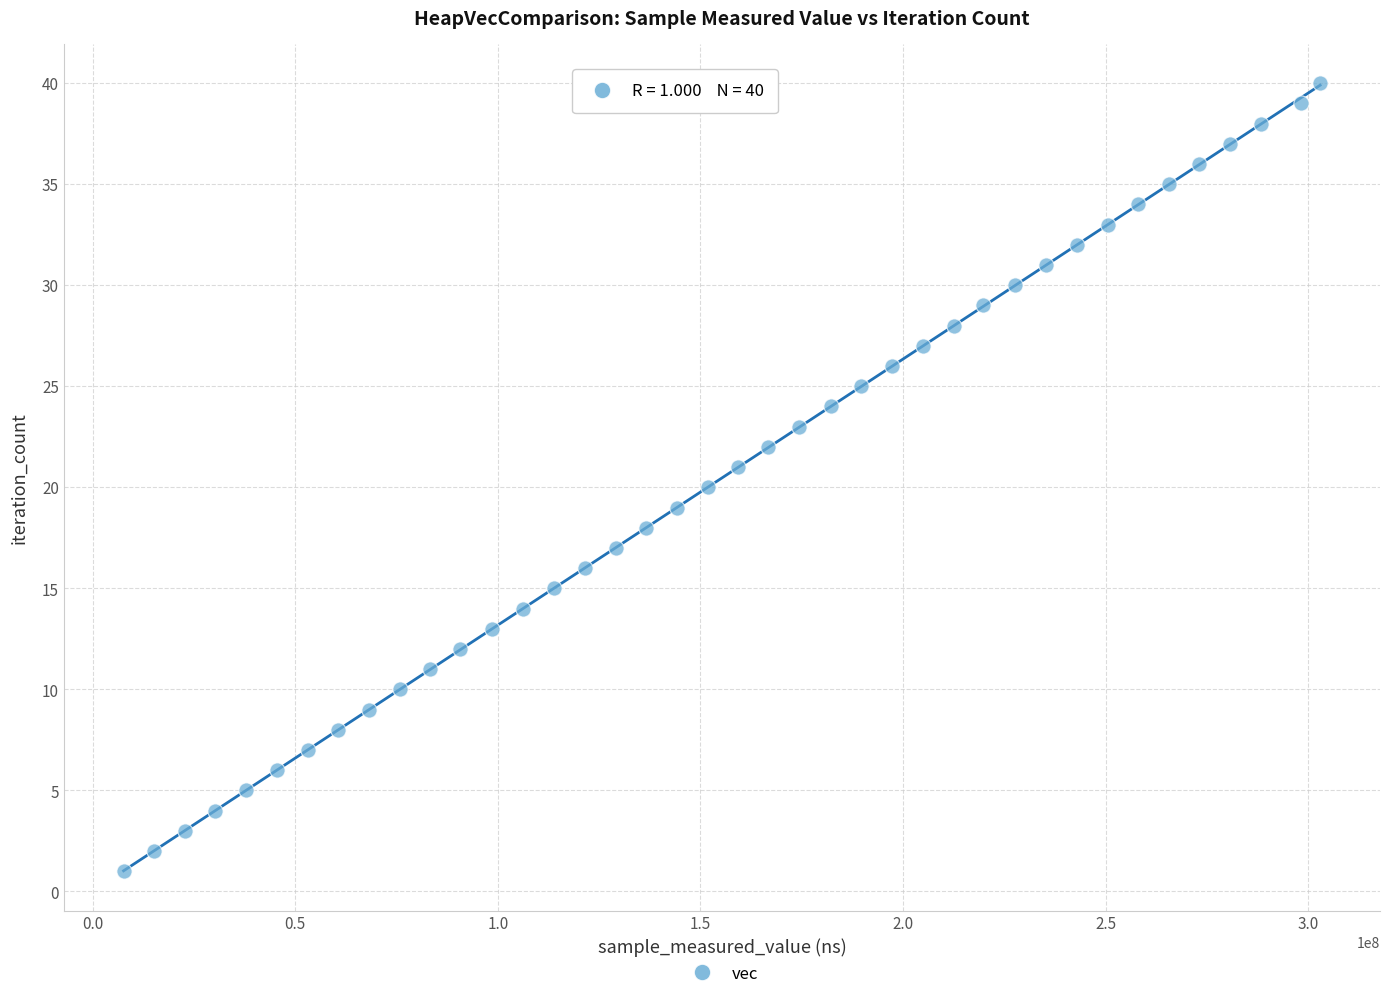

What is the range of Y values (max minus min)?

39